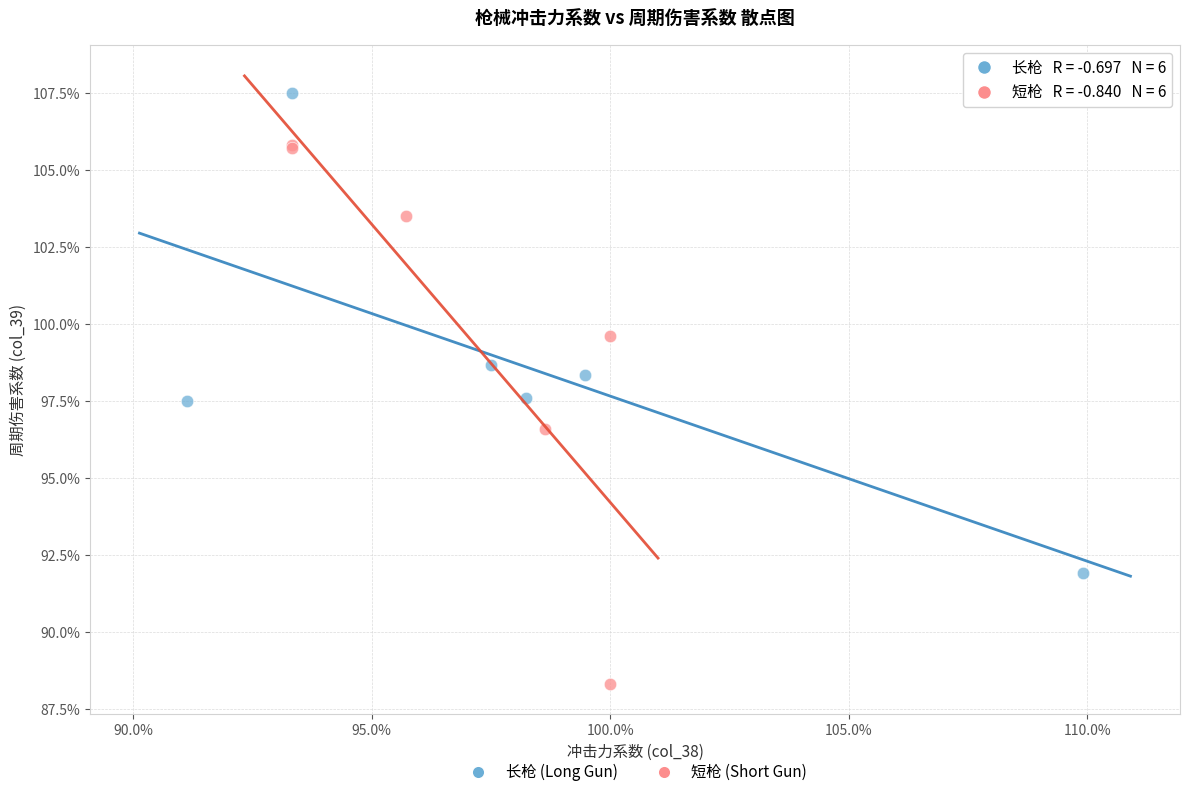

Which series reaches the minimum Y coordinate?

短枪 (Short Gun)